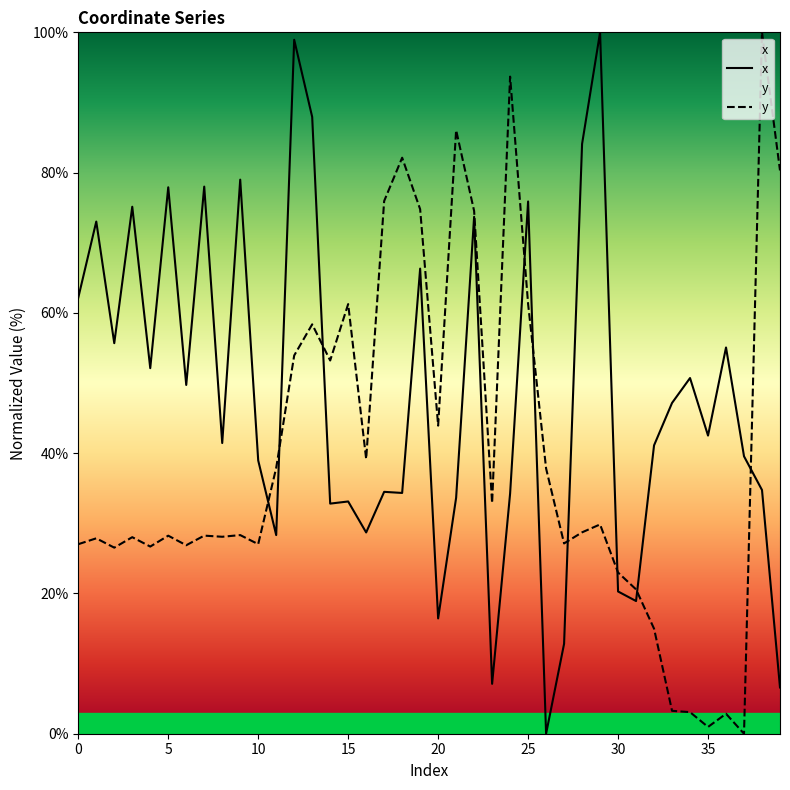

Between 21 and 30, which series saw the biggest shift?

y